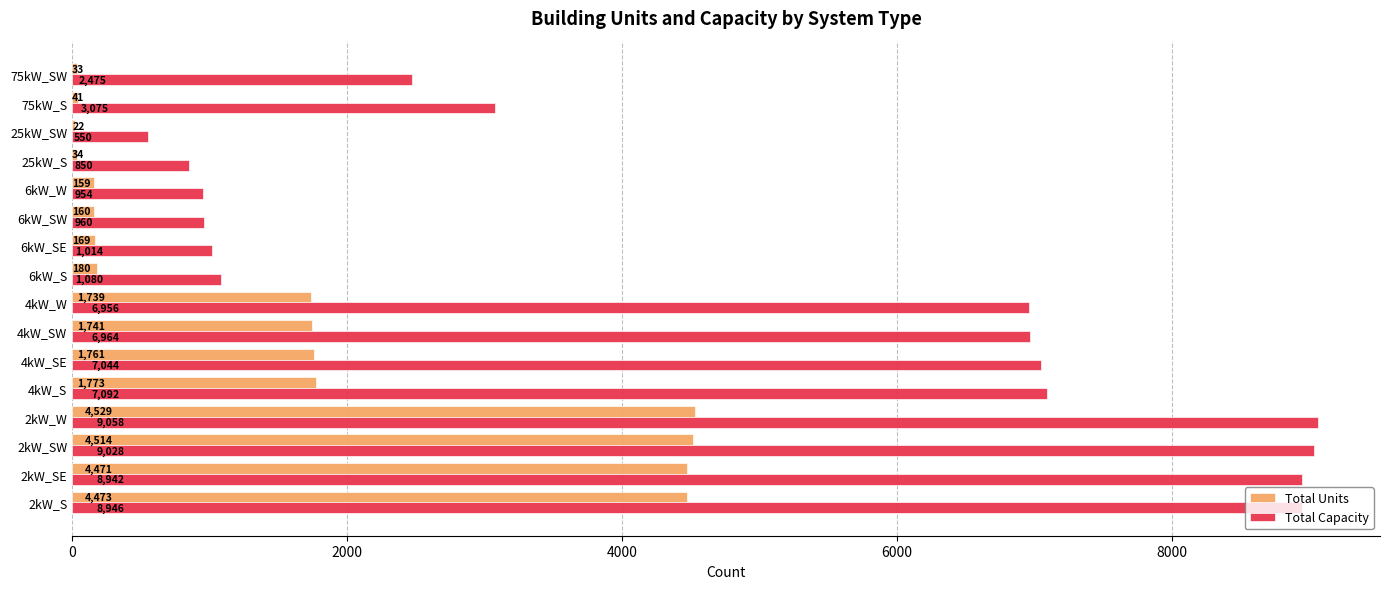

What is the sum of all Total Capacity values?

74988